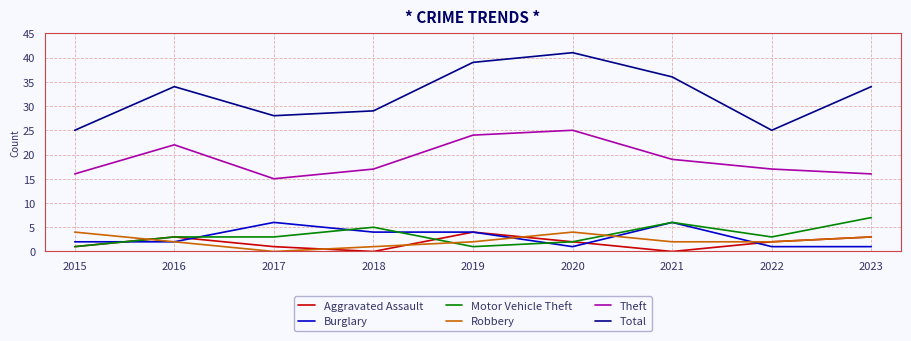

What value does the Theft series have at 2022?

17